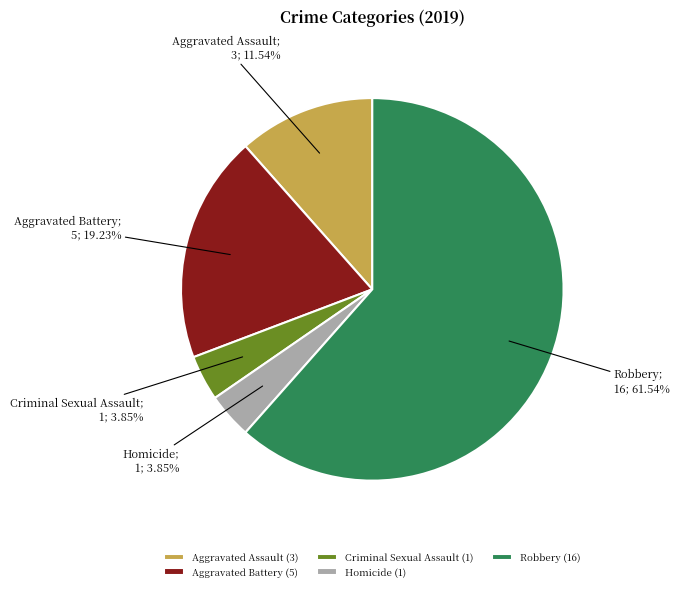

How many segments does this pie chart have?

5